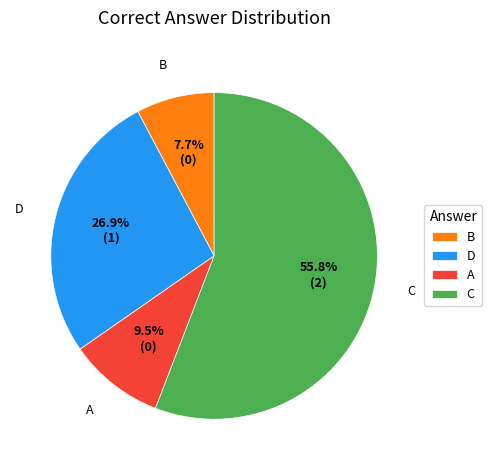

How many segments does this pie chart have?

4